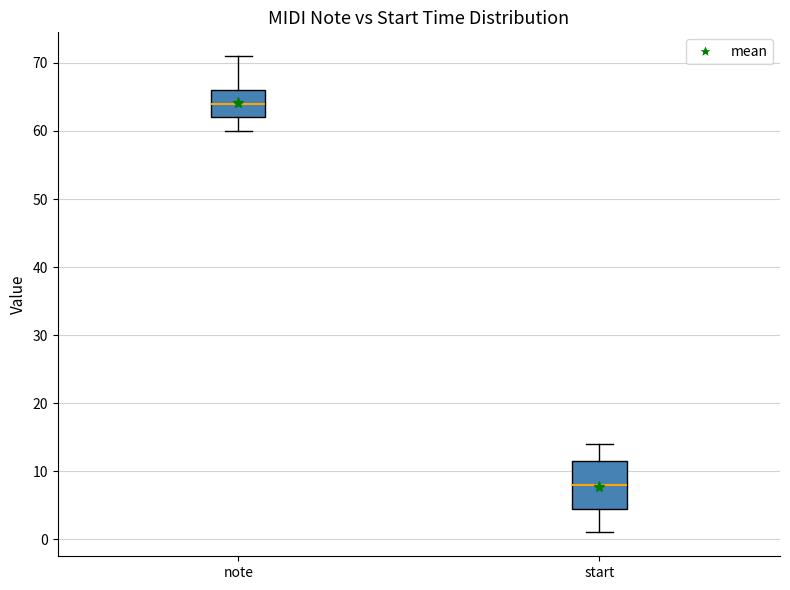

Which box's median line is the lowest?

start